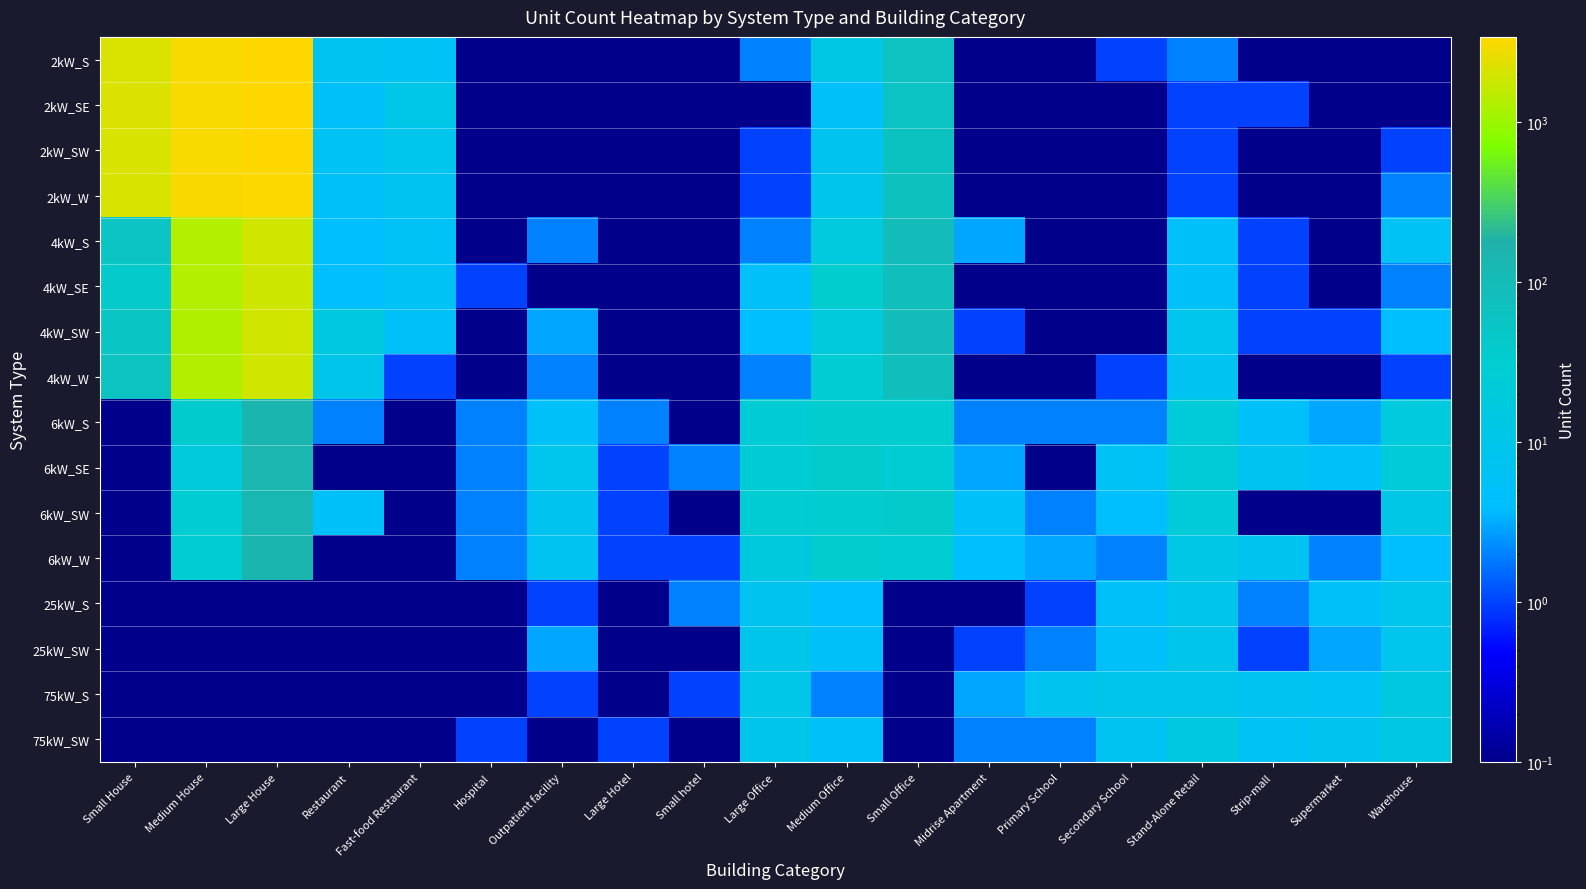

Reading left to right, what are all the values shown in this chart?

2kW_S: Small House=2171.0	Medium House=3083.0	Large House=3397.0	Restaurant=7.0	Fast-food Restaurant=6.0	Hospital=0.1	Outpatient facility=0.1	Large Hotel=0.1	Small hotel=0.1	Large Office=2.0	Medium Office=14.0	Small Office=65.0	Midrise Apartment=0.1	Primary School=0.1	Secondary School=1.0	Stand-Alone Retail=2.0	Strip-mall=0.1	Supermarket=0.1	Warehouse=0.1
2kW_SE: Small House=2185.0	Medium House=3092.0	Large House=3408.0	Restaurant=5.0	Fast-food Restaurant=11.0	Hospital=0.1	Outpatient facility=0.1	Large Hotel=0.1	Small hotel=0.1	Large Office=0.1	Medium Office=5.0	Small Office=59.0	Midrise Apartment=0.1	Primary School=0.1	Secondary School=0.1	Stand-Alone Retail=1.0	Strip-mall=1.0	Supermarket=0.1	Warehouse=0.1
2kW_SW: Small House=2112.0	Medium House=3123.0	Large House=3388.0	Restaurant=6.0	Fast-food Restaurant=9.0	Hospital=0.1	Outpatient facility=0.1	Large Hotel=0.1	Small hotel=0.1	Large Office=1.0	Medium Office=8.0	Small Office=63.0	Midrise Apartment=0.1	Primary School=0.1	Secondary School=0.1	Stand-Alone Retail=1.0	Strip-mall=0.1	Supermarket=0.1	Warehouse=1.0
2kW_W: Small House=2126.0	Medium House=3154.0	Large House=3300.0	Restaurant=5.0	Fast-food Restaurant=7.0	Hospital=0.1	Outpatient facility=0.1	Large Hotel=0.1	Small hotel=0.1	Large Office=1.0	Medium Office=10.0	Small Office=68.0	Midrise Apartment=0.1	Primary School=0.1	Secondary School=0.1	Stand-Alone Retail=1.0	Strip-mall=0.1	Supermarket=0.1	Warehouse=2.0
4kW_S: Small House=58.0	Medium House=1321.0	Large House=1883.0	Restaurant=4.0	Fast-food Restaurant=6.0	Hospital=0.1	Outpatient facility=2.0	Large Hotel=0.1	Small hotel=0.1	Large Office=2.0	Medium Office=18.0	Small Office=93.0	Midrise Apartment=3.0	Primary School=0.1	Secondary School=0.1	Stand-Alone Retail=5.0	Strip-mall=1.0	Supermarket=0.1	Warehouse=6.0
4kW_SE: Small House=39.0	Medium House=1318.0	Large House=1813.0	Restaurant=4.0	Fast-food Restaurant=6.0	Hospital=1.0	Outpatient facility=0.1	Large Hotel=0.1	Small hotel=0.1	Large Office=5.0	Medium Office=33.0	Small Office=79.0	Midrise Apartment=0.1	Primary School=0.1	Secondary School=0.1	Stand-Alone Retail=5.0	Strip-mall=1.0	Supermarket=0.1	Warehouse=2.0
4kW_SW: Small House=54.0	Medium House=1299.0	Large House=1908.0	Restaurant=15.0	Fast-food Restaurant=5.0	Hospital=0.1	Outpatient facility=3.0	Large Hotel=0.1	Small hotel=0.1	Large Office=4.0	Medium Office=19.0	Small Office=94.0	Midrise Apartment=1.0	Primary School=0.1	Secondary School=0.1	Stand-Alone Retail=9.0	Strip-mall=1.0	Supermarket=1.0	Warehouse=4.0
4kW_W: Small House=61.0	Medium House=1351.0	Large House=1864.0	Restaurant=10.0	Fast-food Restaurant=1.0	Hospital=0.1	Outpatient facility=2.0	Large Hotel=0.1	Small hotel=0.1	Large Office=2.0	Medium Office=28.0	Small Office=80.0	Midrise Apartment=0.1	Primary School=0.1	Secondary School=1.0	Stand-Alone Retail=7.0	Strip-mall=0.1	Supermarket=0.1	Warehouse=1.0
6kW_S: Small House=0.1	Medium House=36.0	Large House=144.0	Restaurant=2.0	Fast-food Restaurant=0.1	Hospital=2.0	Outpatient facility=5.0	Large Hotel=2.0	Small hotel=0.1	Large Office=25.0	Medium Office=35.0	Small Office=34.0	Midrise Apartment=2.0	Primary School=2.0	Secondary School=2.0	Stand-Alone Retail=22.0	Strip-mall=5.0	Supermarket=3.0	Warehouse=18.0
6kW_SE: Small House=0.1	Medium House=19.0	Large House=132.0	Restaurant=0.1	Fast-food Restaurant=0.1	Hospital=2.0	Outpatient facility=9.0	Large Hotel=1.0	Small hotel=2.0	Large Office=25.0	Medium Office=37.0	Small Office=27.0	Midrise Apartment=3.0	Primary School=0.1	Secondary School=6.0	Stand-Alone Retail=23.0	Strip-mall=7.0	Supermarket=5.0	Warehouse=22.0
6kW_SW: Small House=0.1	Medium House=30.0	Large House=127.0	Restaurant=5.0	Fast-food Restaurant=0.1	Hospital=2.0	Outpatient facility=8.0	Large Hotel=1.0	Small hotel=0.1	Large Office=28.0	Medium Office=34.0	Small Office=40.0	Midrise Apartment=5.0	Primary School=2.0	Secondary School=4.0	Stand-Alone Retail=22.0	Strip-mall=0.1	Supermarket=0.1	Warehouse=12.0
6kW_W: Small House=0.1	Medium House=30.0	Large House=142.0	Restaurant=0.1	Fast-food Restaurant=0.1	Hospital=2.0	Outpatient facility=7.0	Large Hotel=1.0	Small hotel=1.0	Large Office=17.0	Medium Office=35.0	Small Office=29.0	Midrise Apartment=4.0	Primary School=3.0	Secondary School=2.0	Stand-Alone Retail=12.0	Strip-mall=8.0	Supermarket=2.0	Warehouse=4.0
25kW_S: Small House=0.1	Medium House=0.1	Large House=0.1	Restaurant=0.1	Fast-food Restaurant=0.1	Hospital=0.1	Outpatient facility=1.0	Large Hotel=0.1	Small hotel=2.0	Large Office=8.0	Medium Office=4.0	Small Office=0.1	Midrise Apartment=0.1	Primary School=1.0	Secondary School=5.0	Stand-Alone Retail=10.0	Strip-mall=2.0	Supermarket=5.0	Warehouse=9.0
25kW_SW: Small House=0.1	Medium House=0.1	Large House=0.1	Restaurant=0.1	Fast-food Restaurant=0.1	Hospital=0.1	Outpatient facility=3.0	Large Hotel=0.1	Small hotel=0.1	Large Office=10.0	Medium Office=5.0	Small Office=0.1	Midrise Apartment=1.0	Primary School=2.0	Secondary School=5.0	Stand-Alone Retail=10.0	Strip-mall=1.0	Supermarket=3.0	Warehouse=9.0
75kW_S: Small House=0.1	Medium House=0.1	Large House=0.1	Restaurant=0.1	Fast-food Restaurant=0.1	Hospital=0.1	Outpatient facility=1.0	Large Hotel=0.1	Small hotel=1.0	Large Office=11.0	Medium Office=2.0	Small Office=0.1	Midrise Apartment=3.0	Primary School=8.0	Secondary School=10.0	Stand-Alone Retail=10.0	Strip-mall=7.0	Supermarket=6.0	Warehouse=15.0
75kW_SW: Small House=0.1	Medium House=0.1	Large House=0.1	Restaurant=0.1	Fast-food Restaurant=0.1	Hospital=1.0	Outpatient facility=0.1	Large Hotel=1.0	Small hotel=0.1	Large Office=10.0	Medium Office=5.0	Small Office=0.1	Midrise Apartment=2.0	Primary School=2.0	Secondary School=7.0	Stand-Alone Retail=15.0	Strip-mall=6.0	Supermarket=8.0	Warehouse=14.0